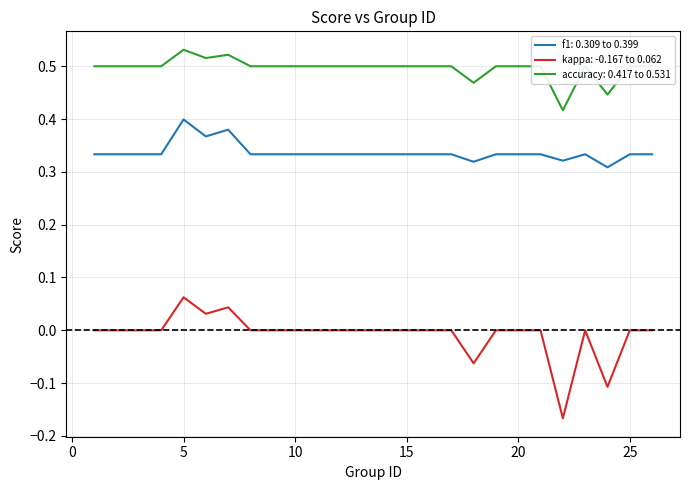

Which series has the widest spread of values?

kappa: -0.167 to 0.062